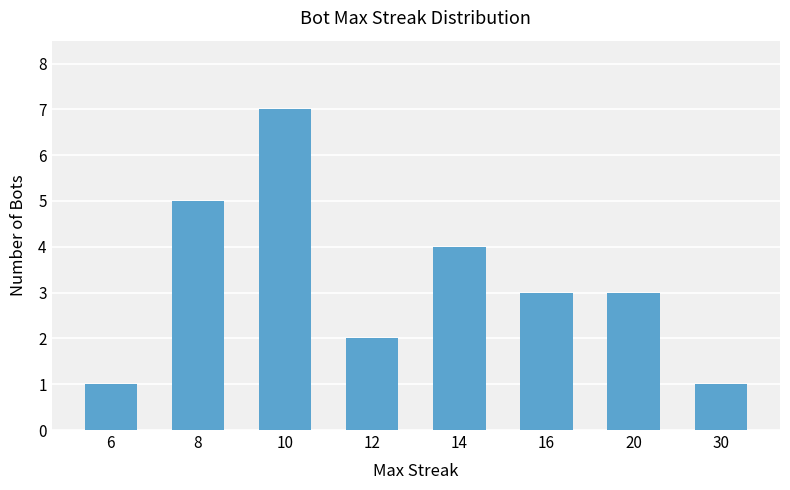

Approximately how many times larger is the value at 30 compared to 20?

0.3